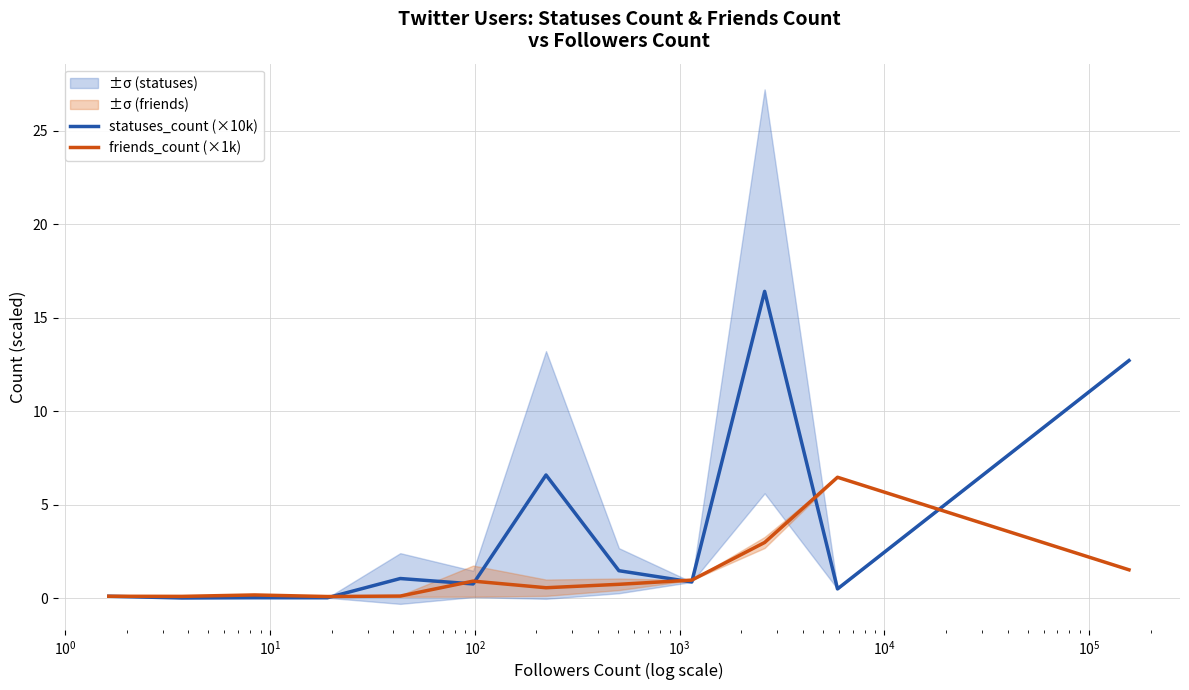

Is the value of friends_count (×1k) at $\mathdefault{10^{6}}$ greater than the value of statuses_count (×10k) at $\mathdefault{10^{5}}$?

No